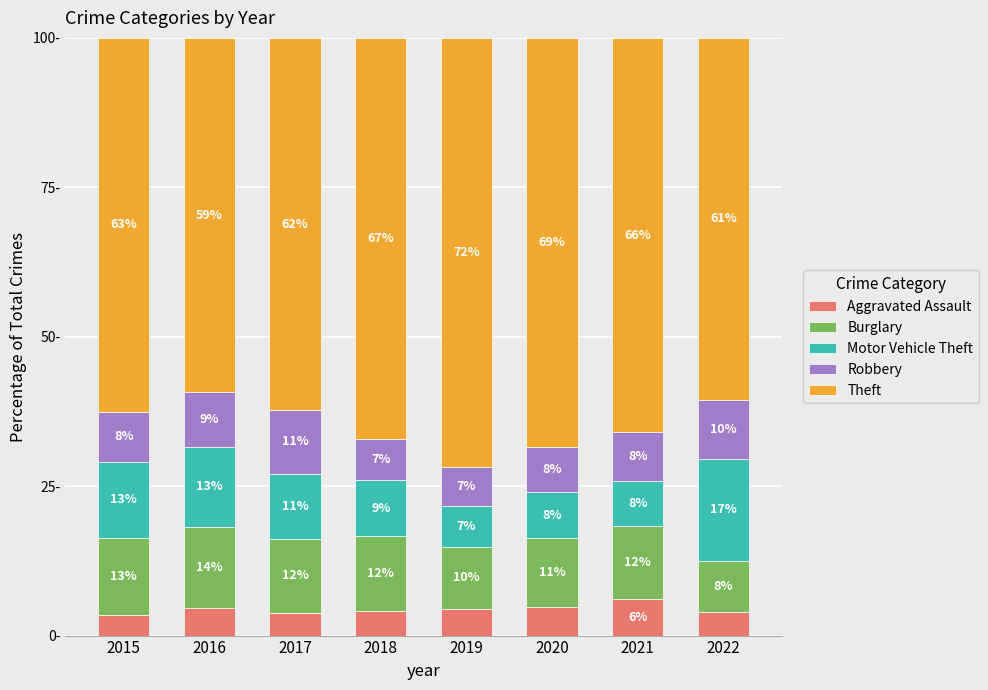

Are the bars horizontal?

No